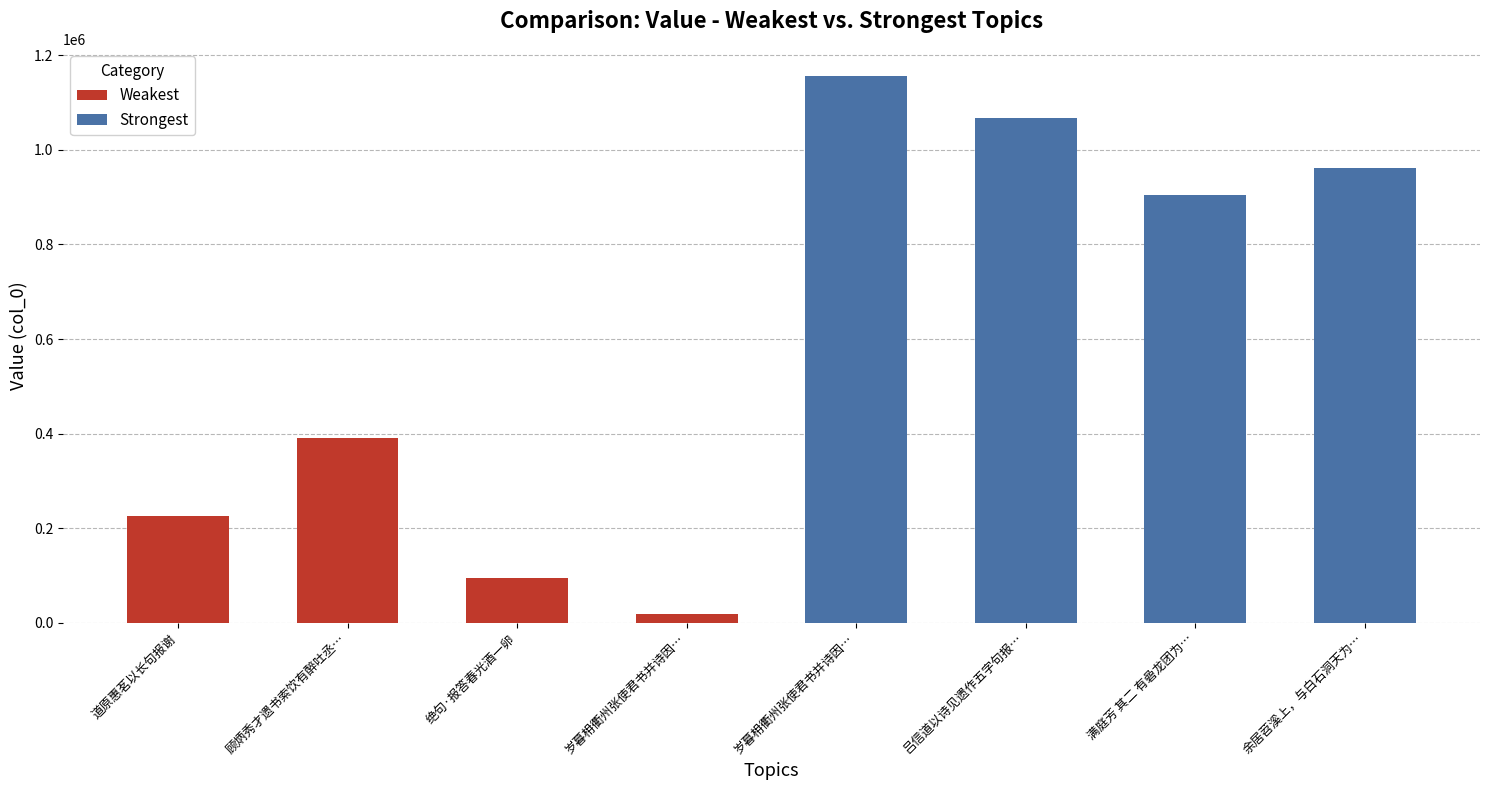

What is the highest value of the Strongest series?

1155965